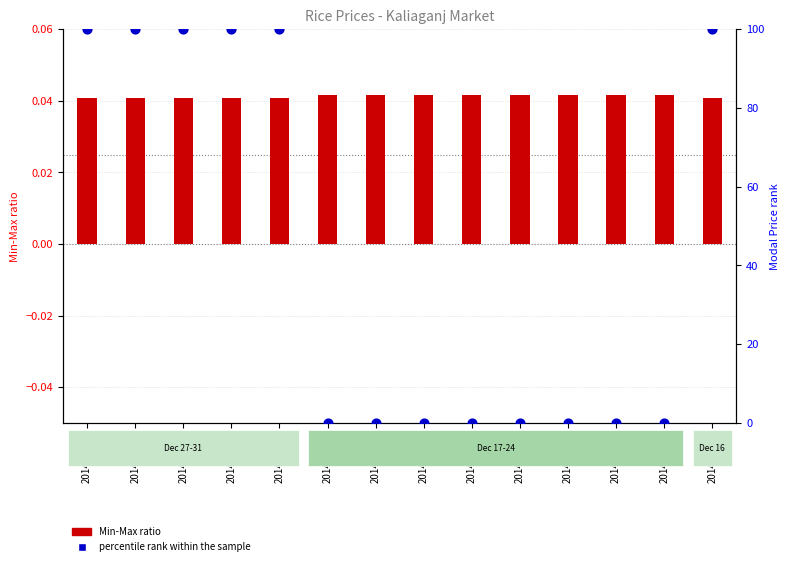

What are all the series names shown in the legend?

Min-Max ratio, percentile rank within the sample